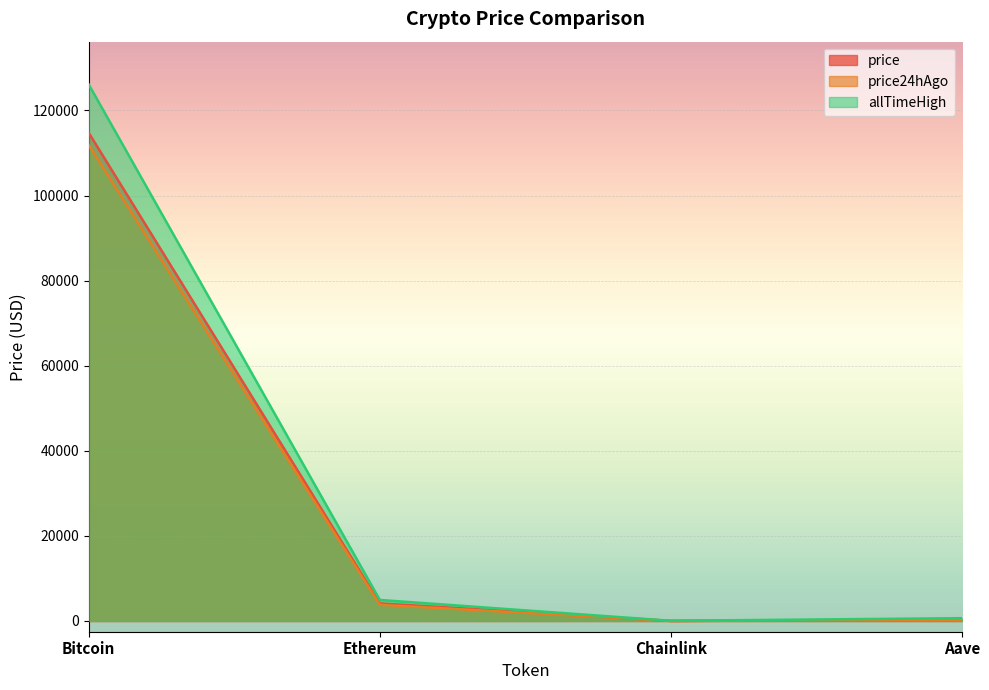

Reading left to right, extract all data points from this chart.

price: 114712.0	4133.7	19.2	248.7
price24hAgo: 111837.0	3811.3	17.4	232.5
allTimeHigh: 126080.0	4946.1	52.7	661.7